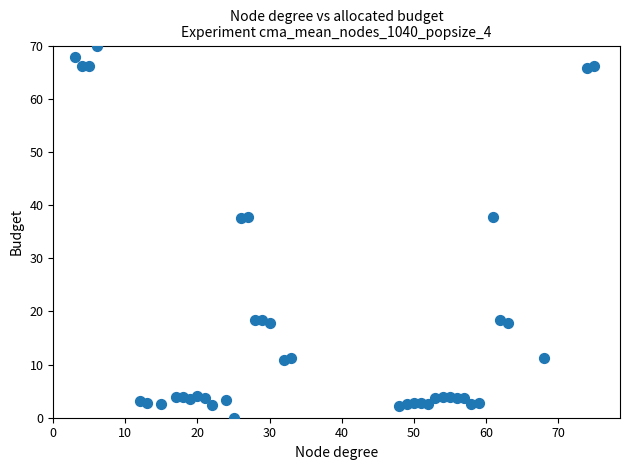

What is the range of X values (max minus min)?

72.0